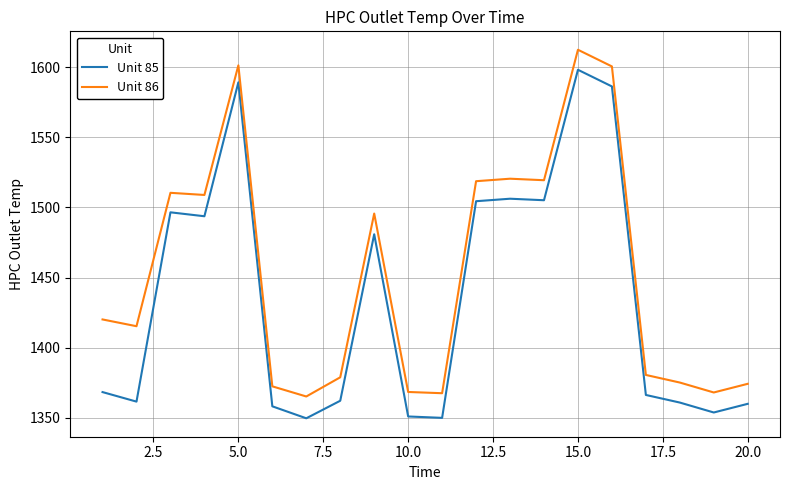

Which series has the widest spread of values?

Unit 85